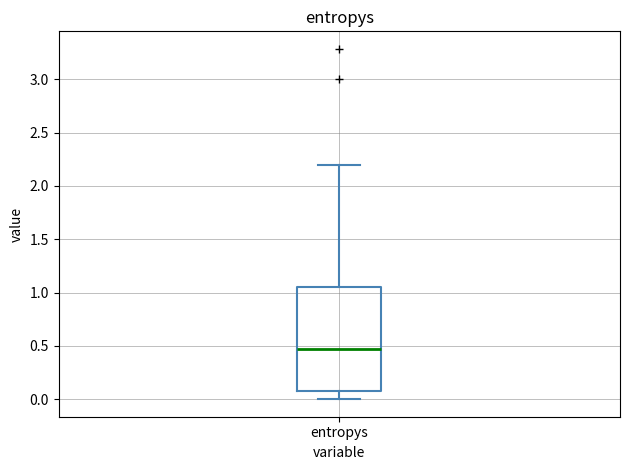

Where does the median line of the box for entropys sit on the y-axis? The values are not printed on the chart, so give them approximately, as read against the axis.

0.45